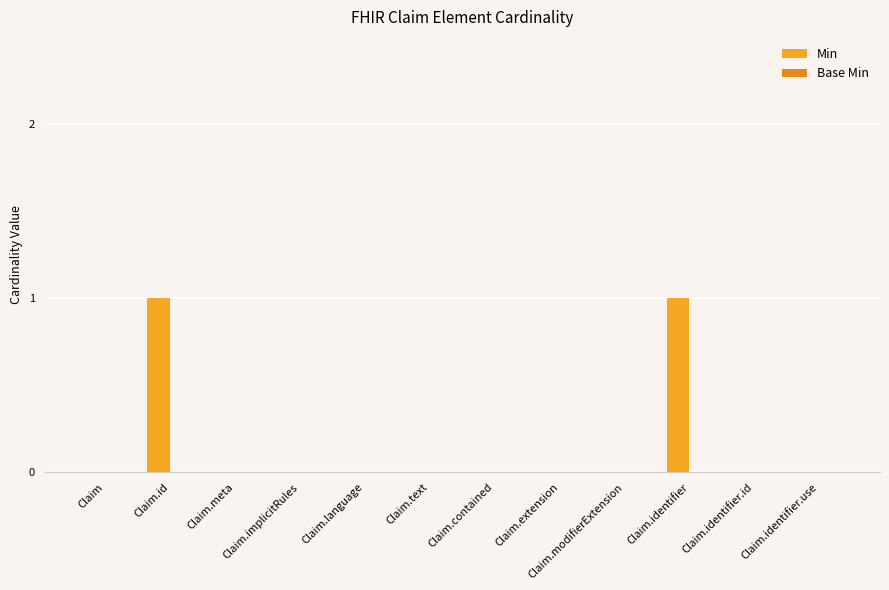

How many data points does each series have?

12